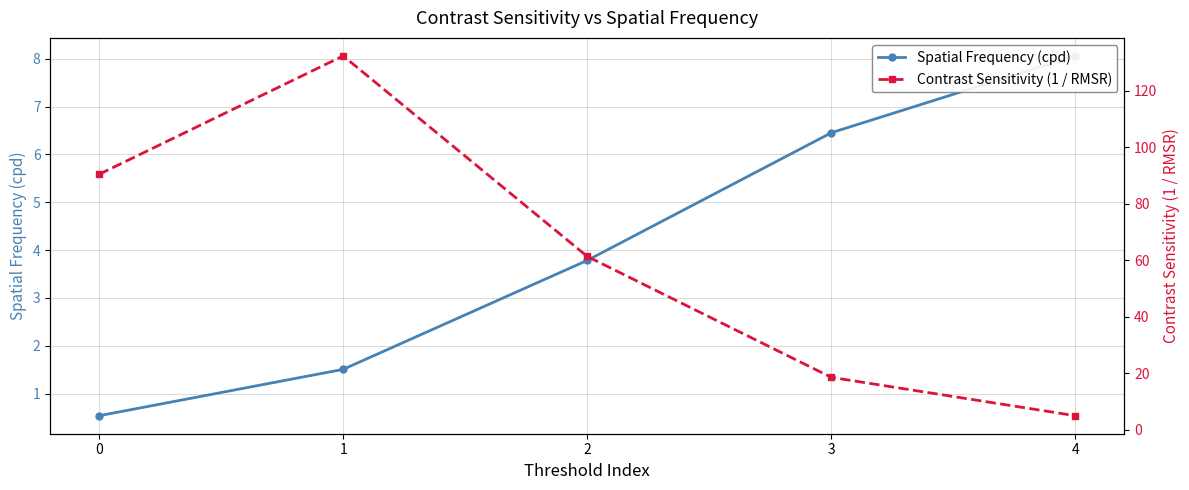

Where is the first local maximum for Contrast Sensitivity (1 / RMSR)?

1